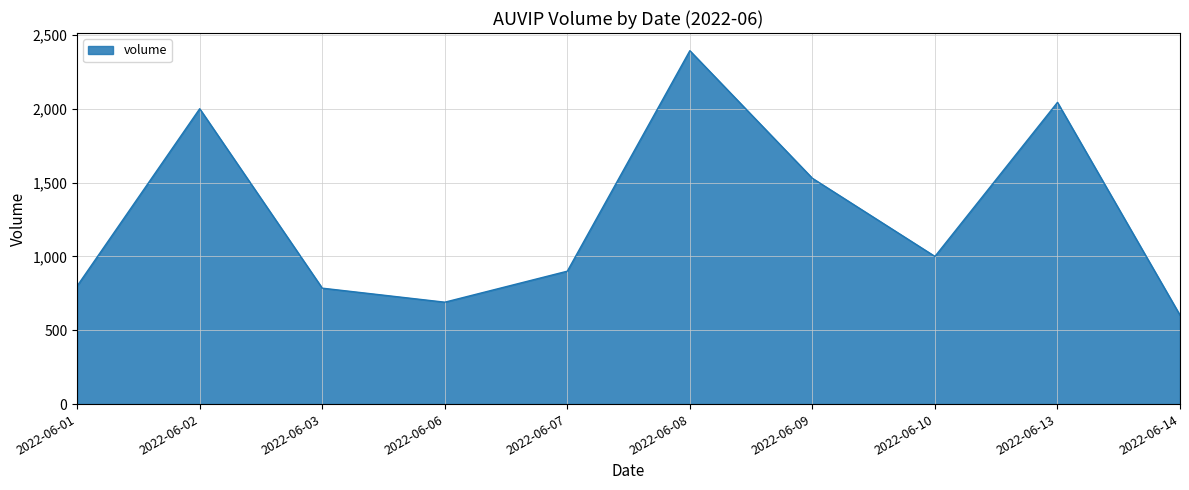

At which label is the value closest to 1497?

2022-06-09